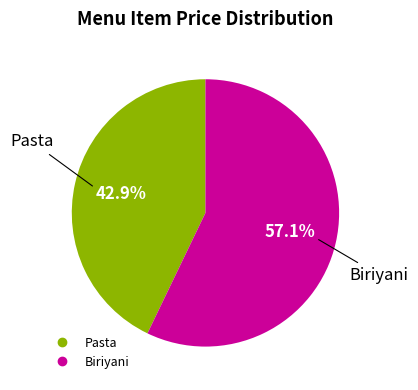

To the nearest percent, what percentage of the pie is Pasta?

43%